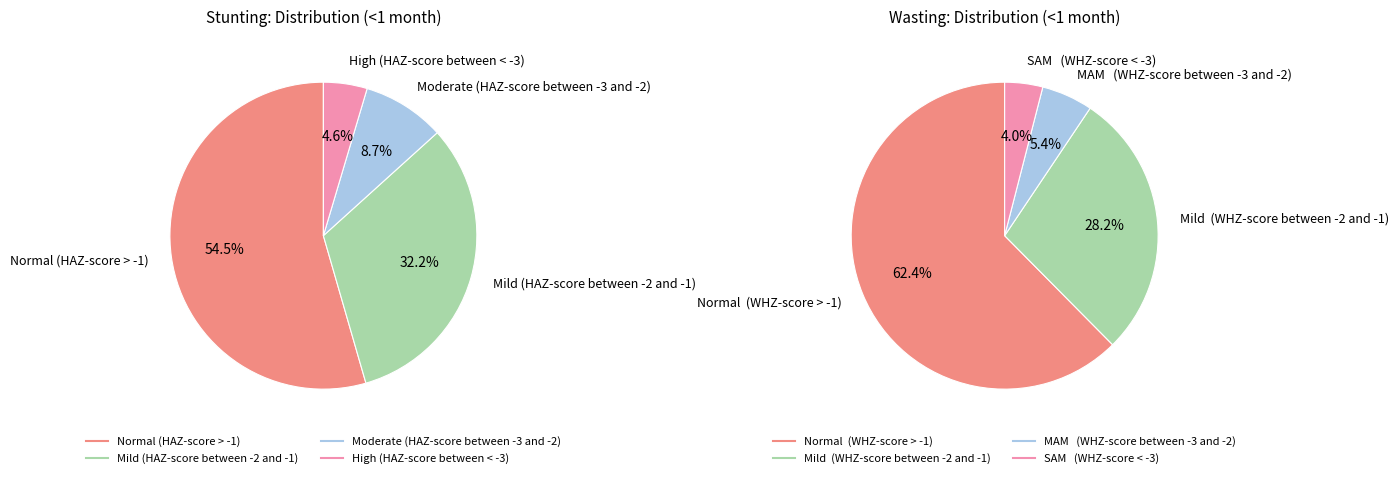

To the nearest percent, what is the difference between the largest and smallest slice percentages?

58%